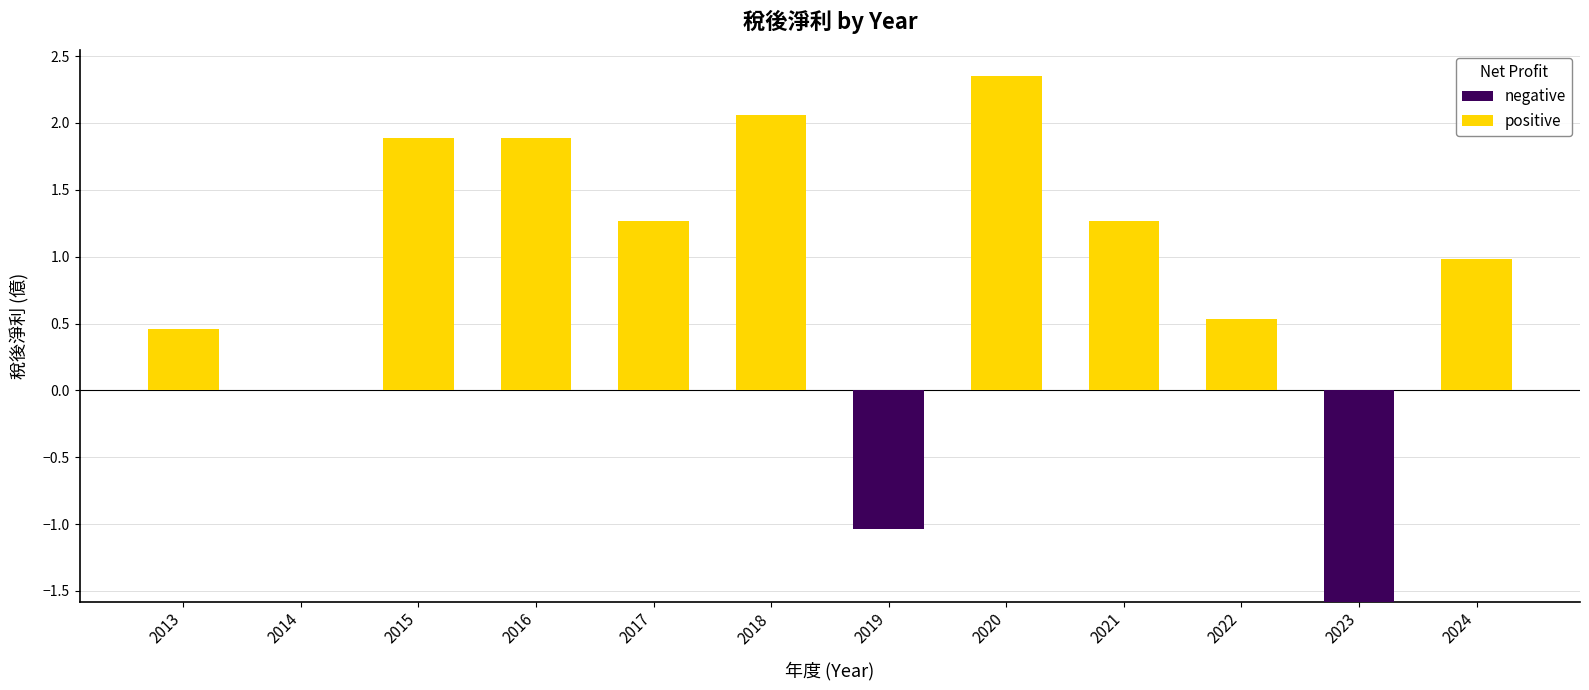

At which category is the sum across all series the highest?

2020